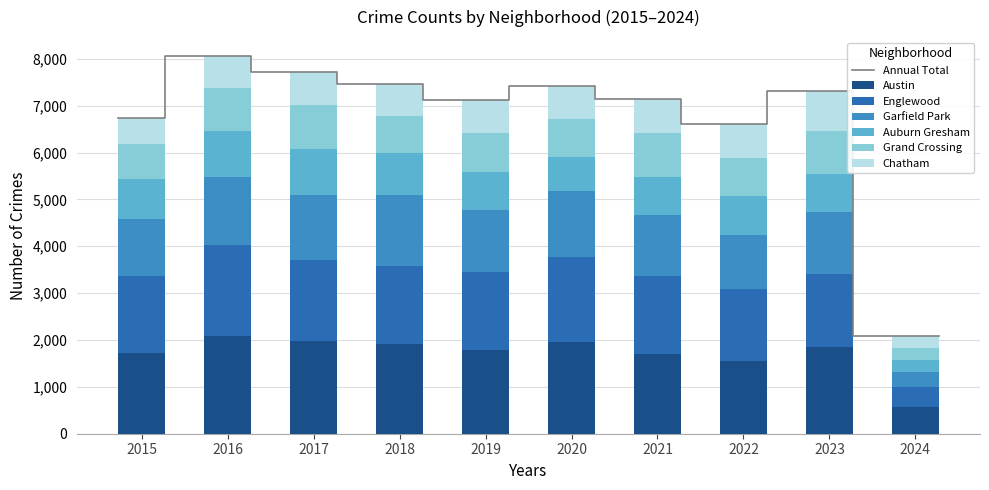

What is the difference between the maximum and minimum values in the Austin series?

1523